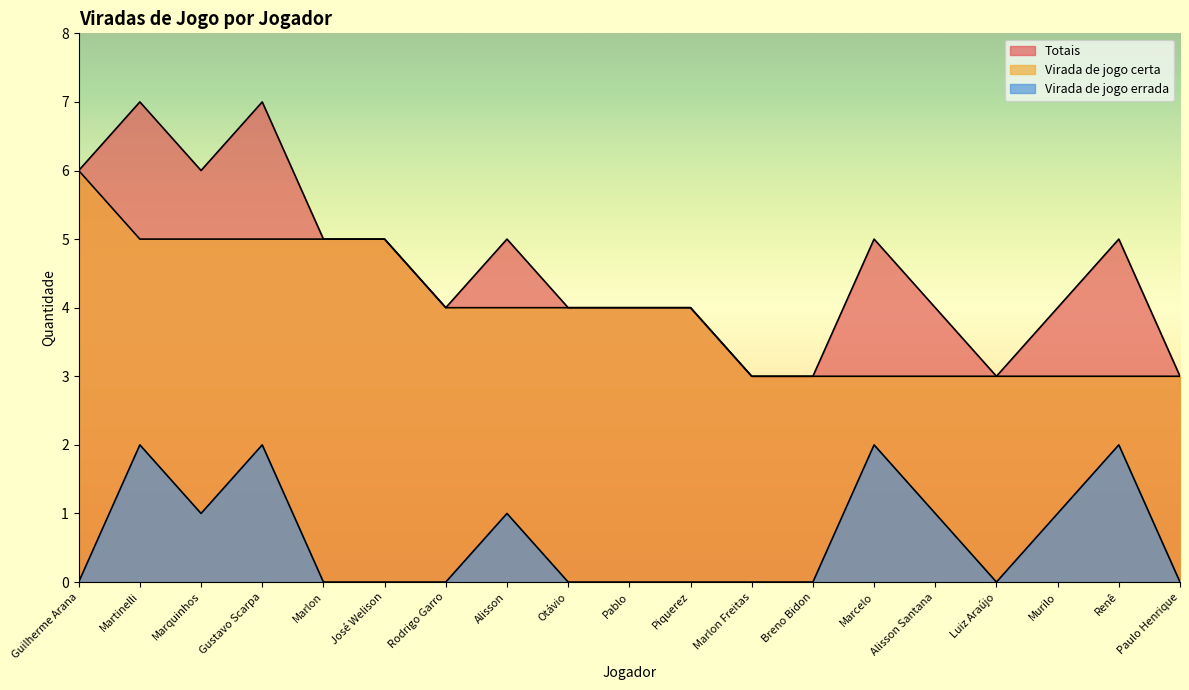

How many positive values does the Virada de jogo errada series have?

8